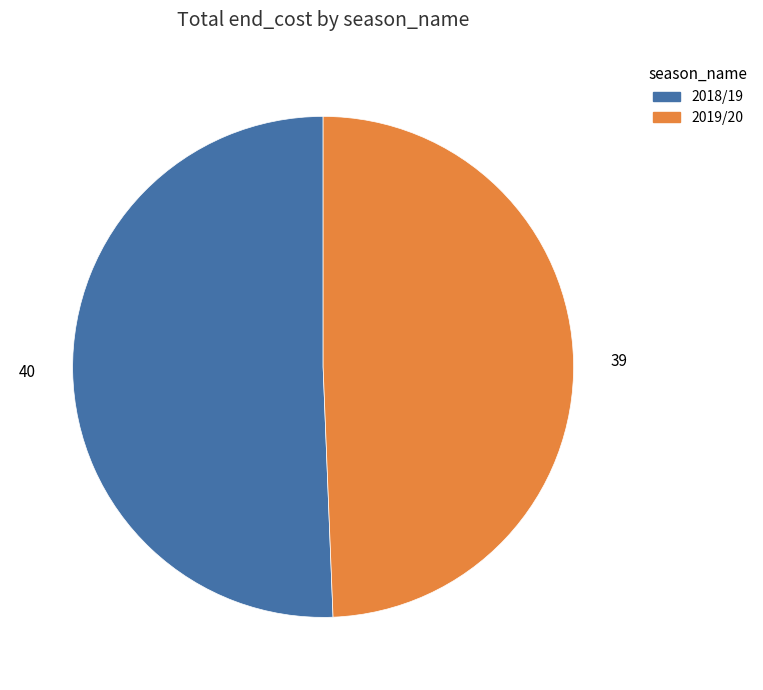

Is the sum of 2019/20 and 2018/19 greater than half?

Yes